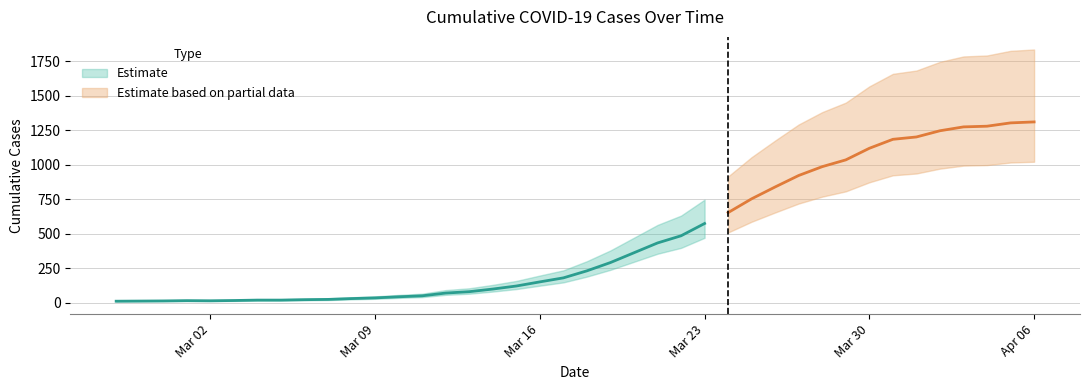

What is the greatest value displayed?

1312